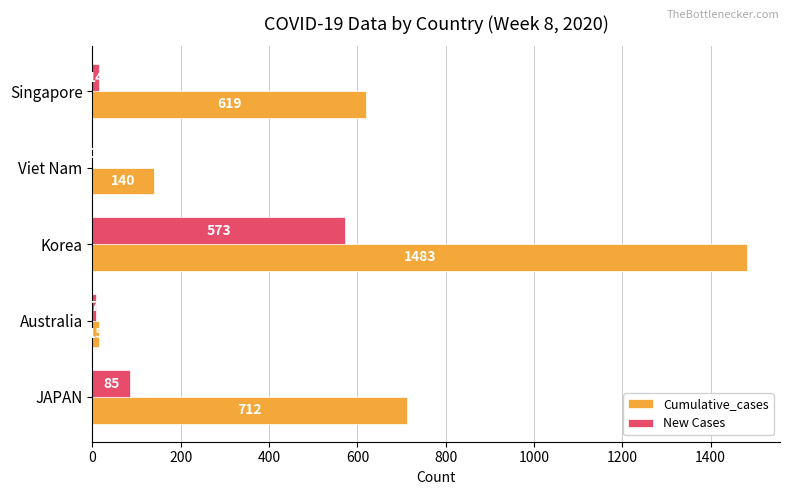

Between Korea and Viet Nam, which series saw the biggest shift?

Cumulative_cases